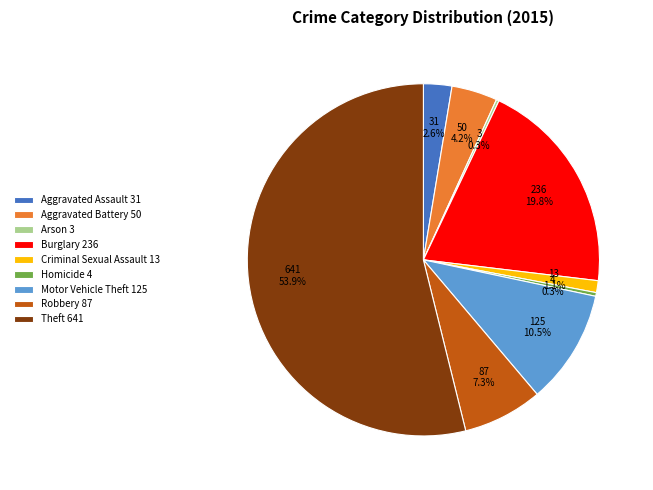

Is there a majority slice in this chart?

Yes